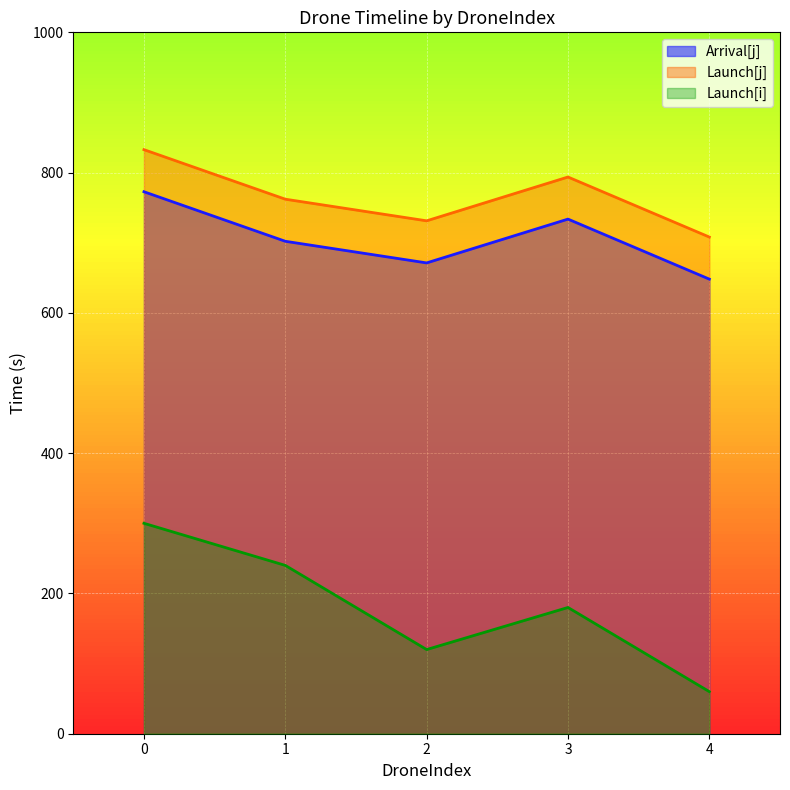

Reading left to right, transcribe all the data shown in this chart.

Arrival[j]: 3=733.7	0=772.7	2=671.3	1=702.1	4=648.1
Launch[j]: 3=793.7	0=832.7	2=731.3	1=762.1	4=708.1
Launch[i]: 3=180.0	0=300.0	2=120.0	1=240.0	4=60.0